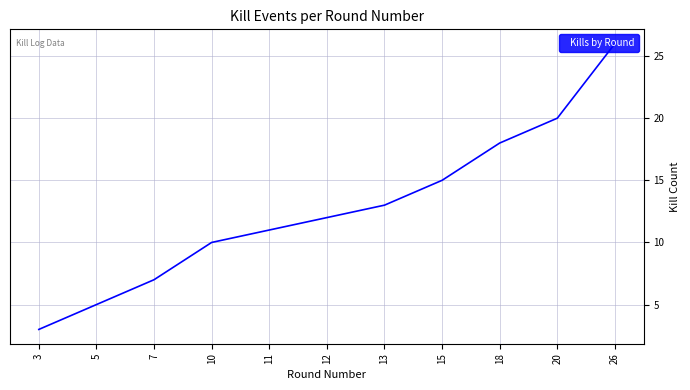

List the labels in order of value, smallest first.

3, 5, 7, 10, 11, 12, 13, 15, 18, 20, 26